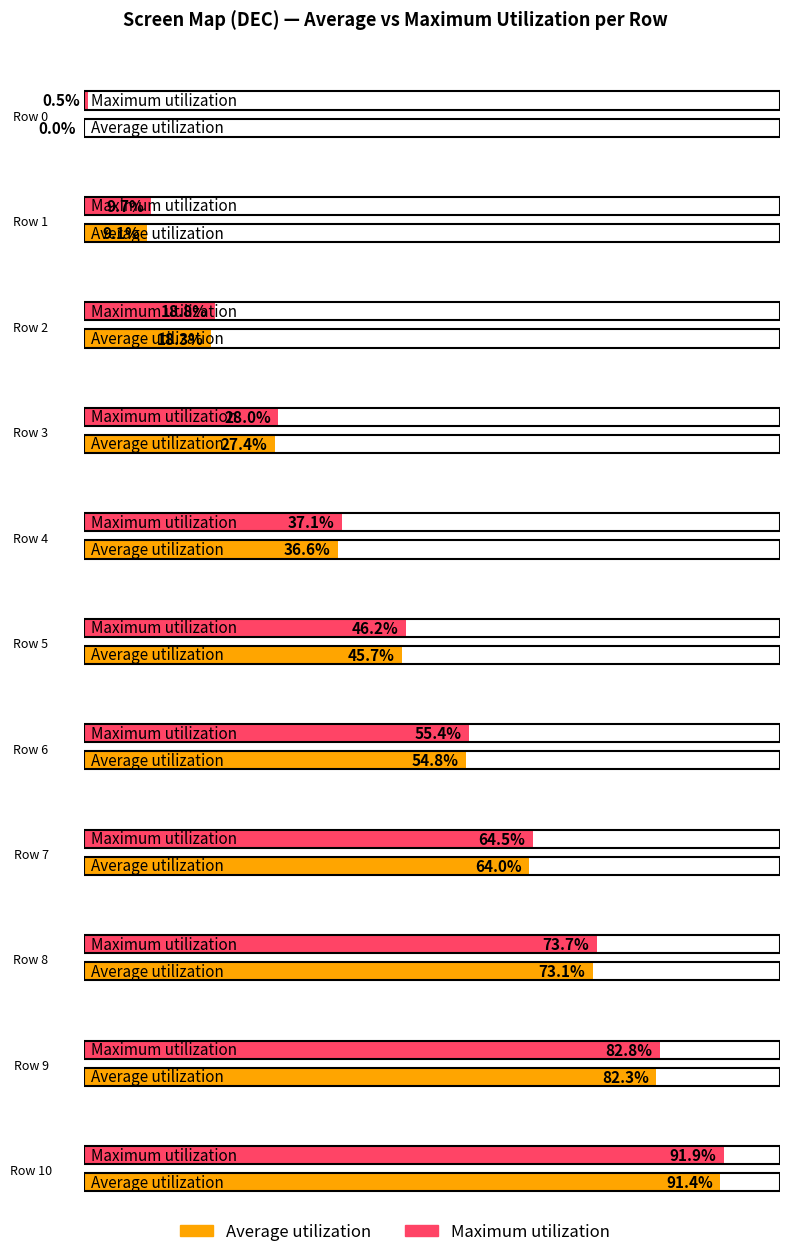

Between 7 and 3, which is larger?

7